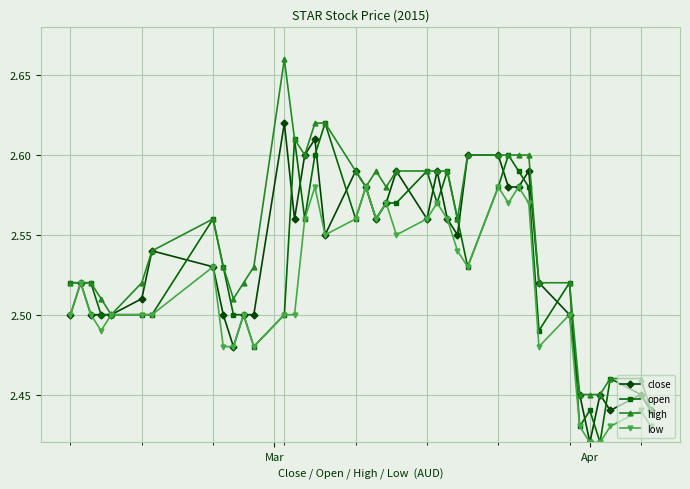

How many high values are between 2 and 3?

39